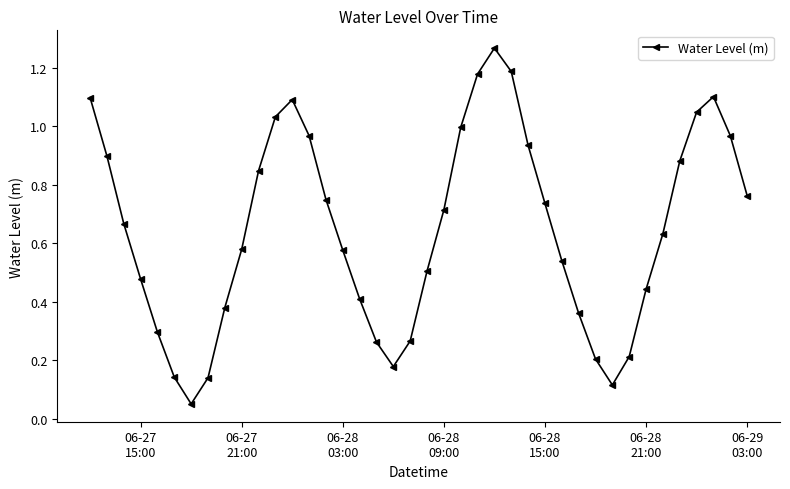

What is the sum of all values?

25.9